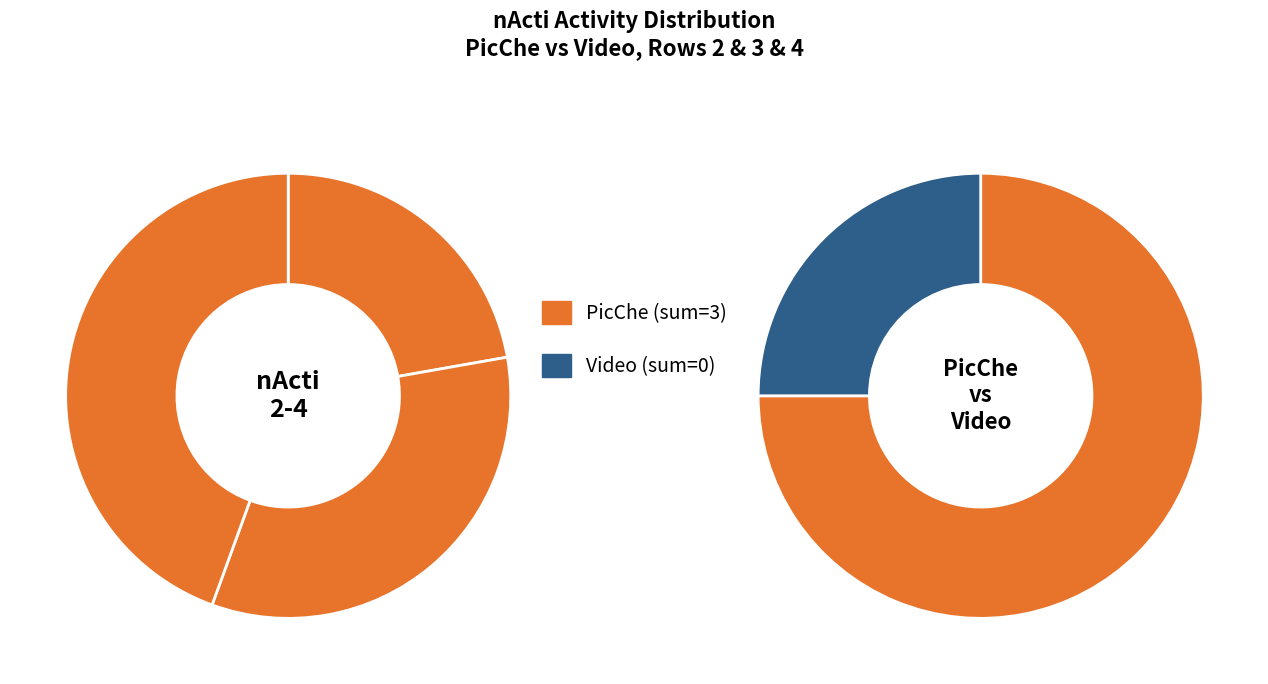

Which has a higher value, 3 or 2?

3